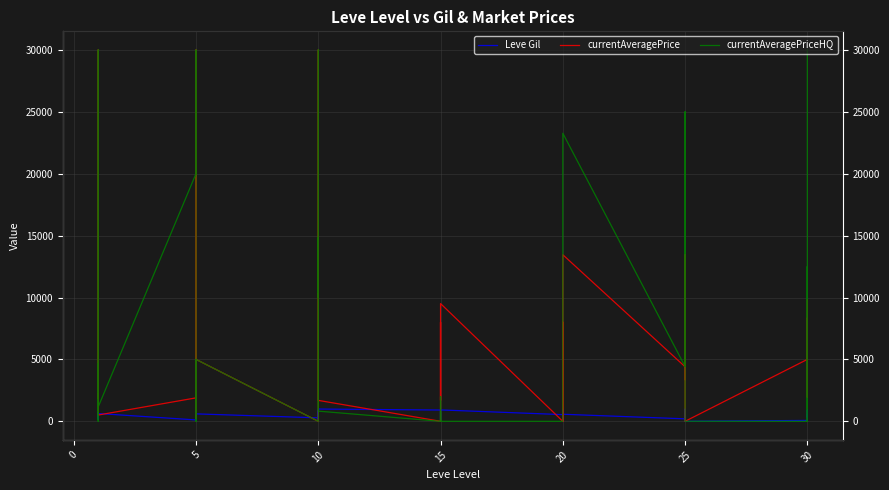

How many positive values does the currentAveragePriceHQ series have?

22